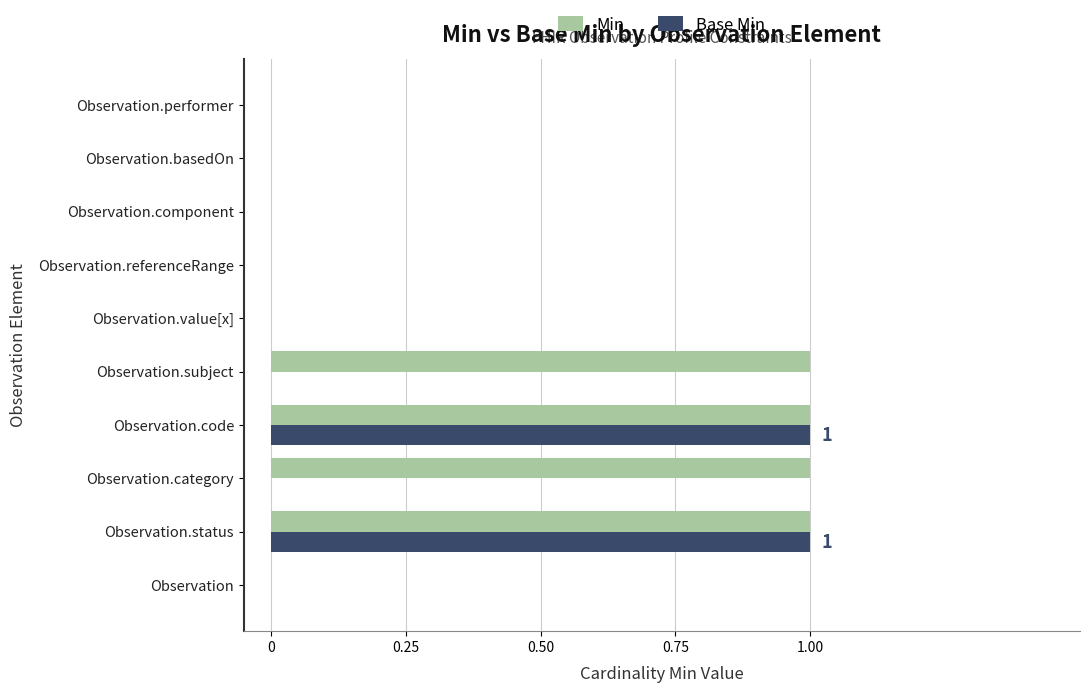

The value of Base Min at Observation.category is 0. True or false?

True